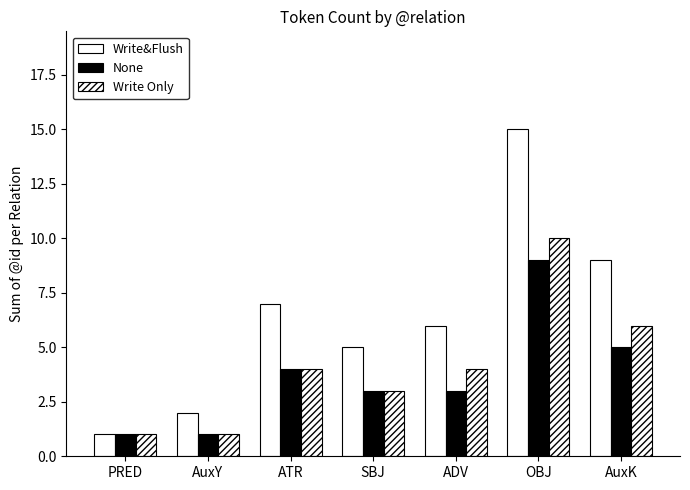

How many distinct data groups are displayed?

3